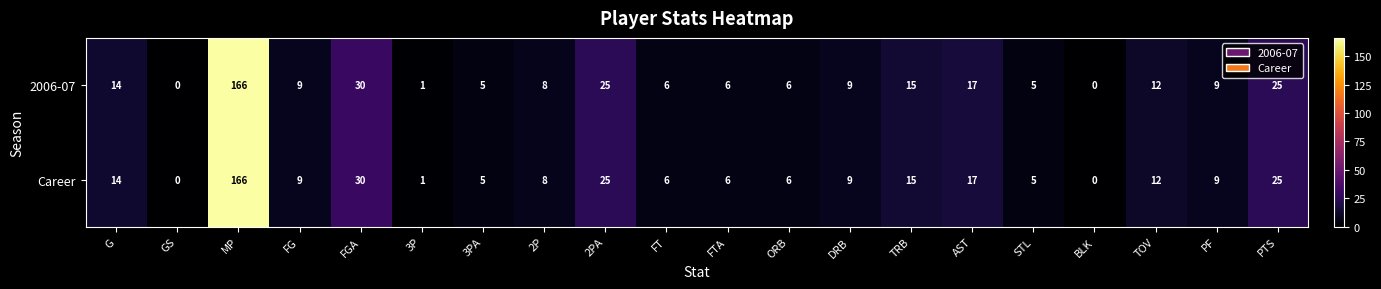

What is the approximate value of 2006-07 at FG, to the nearest 10?

10